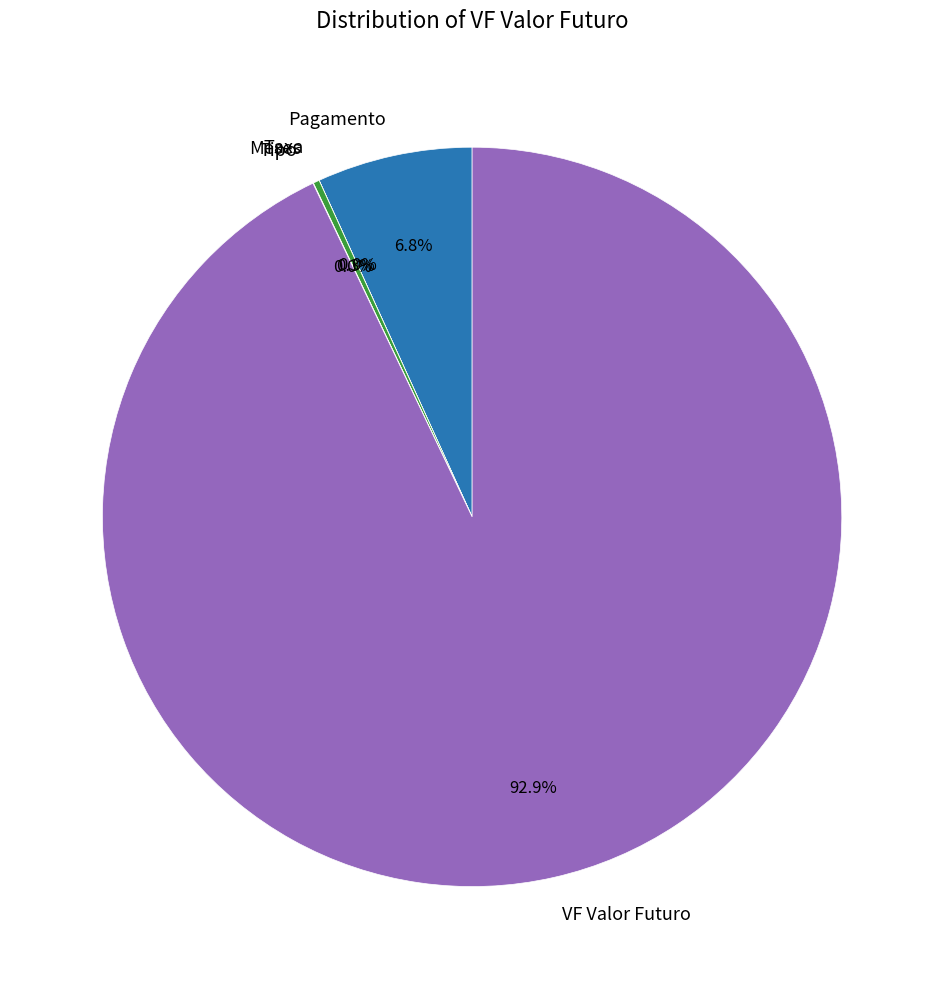

Which category has the biggest portion of the pie?

VF Valor Futuro